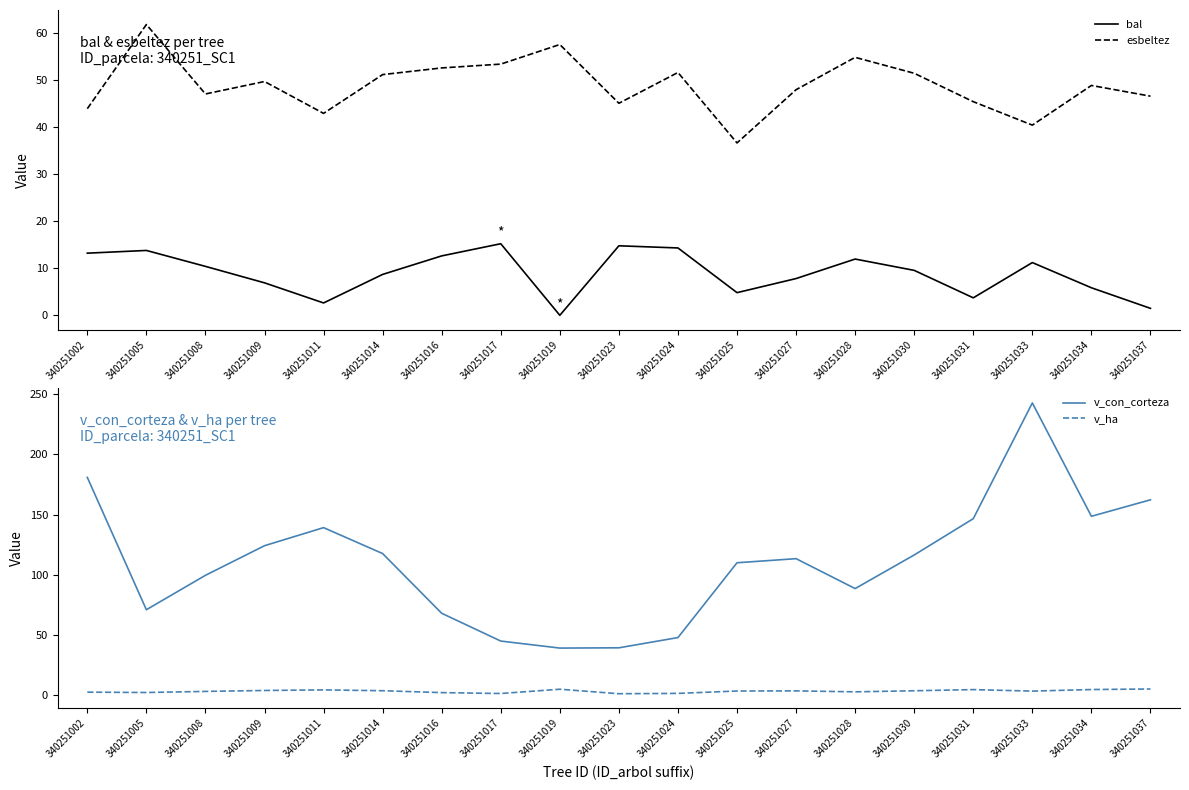

Which category has the highest value in the bal series?

340251017